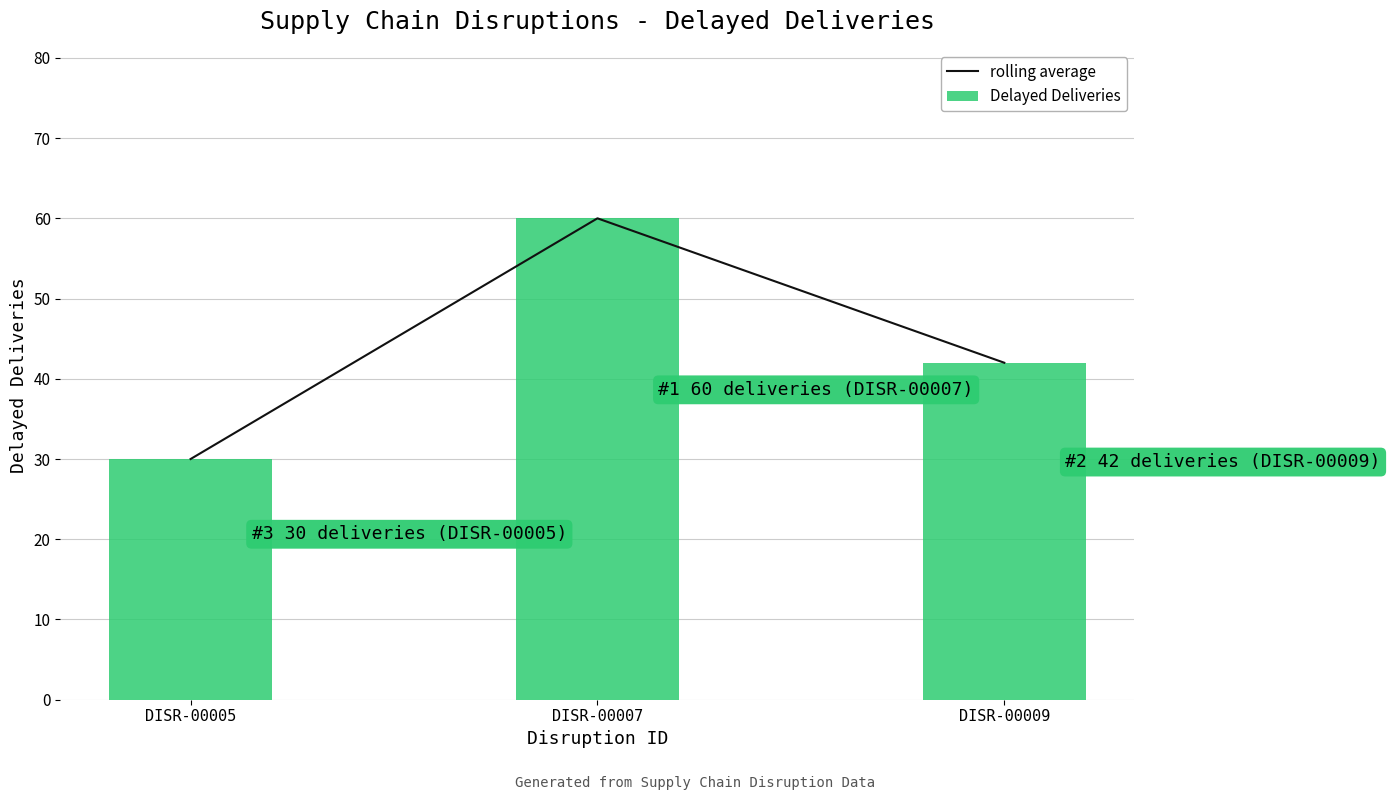

Rank the series by their maximum value, from lowest to highest.

rolling average, Delayed Deliveries